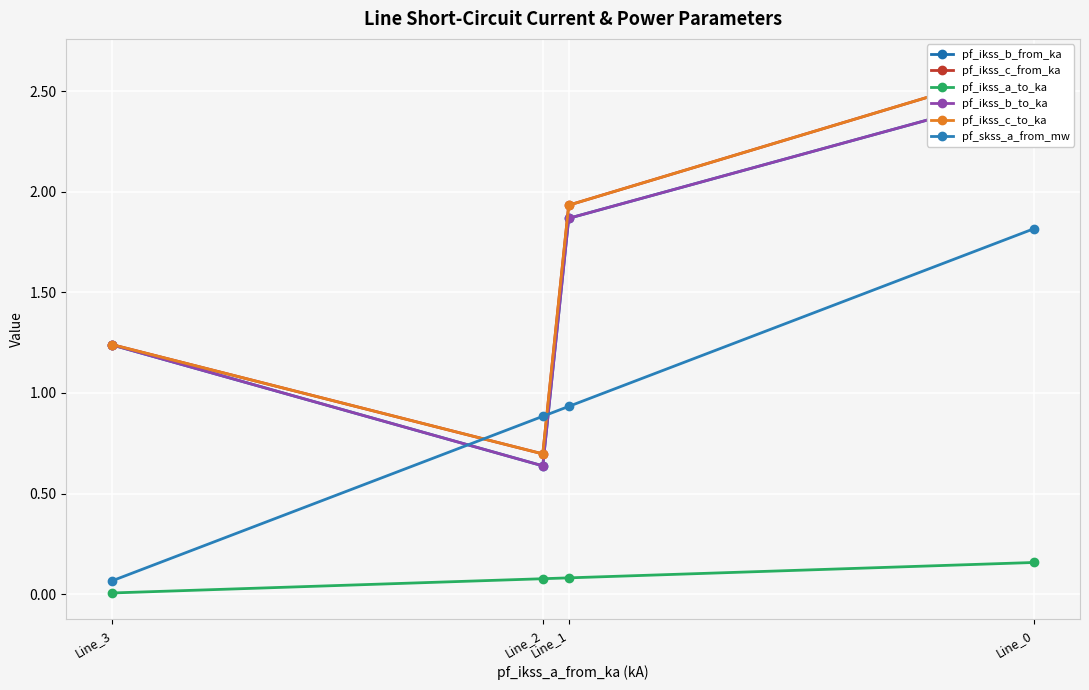

Between Line_3 and Line_0, which is larger?

Line_0